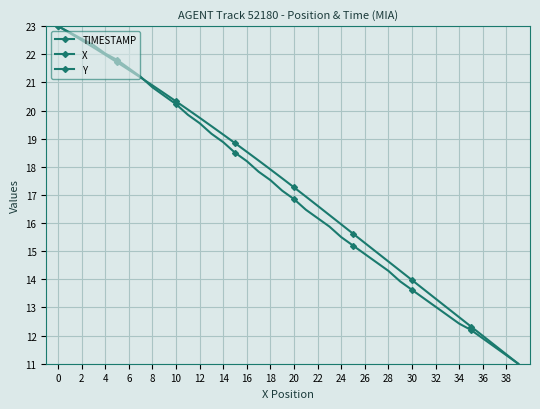

What is the spread (max minus min) of values at 2?

0.1